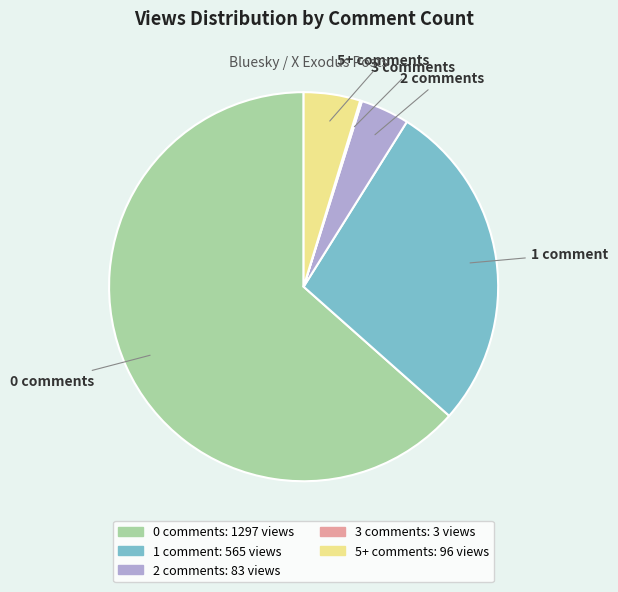

Does any single category account for the majority?

Yes